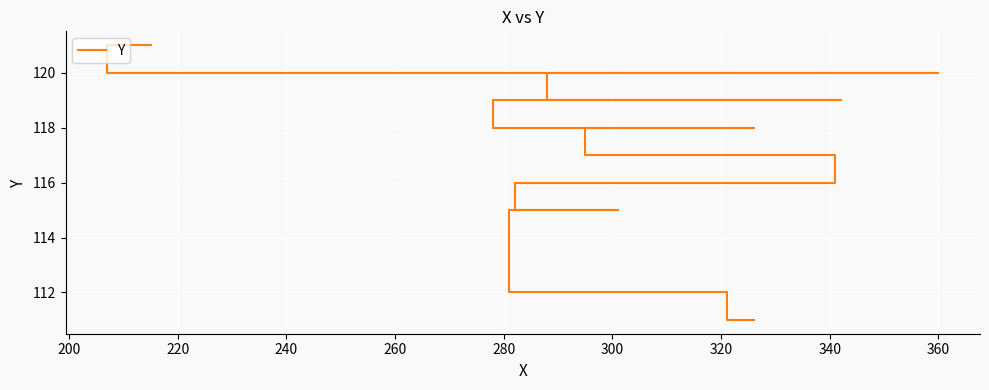

What value does the data have at 360, to the nearest 10?

120